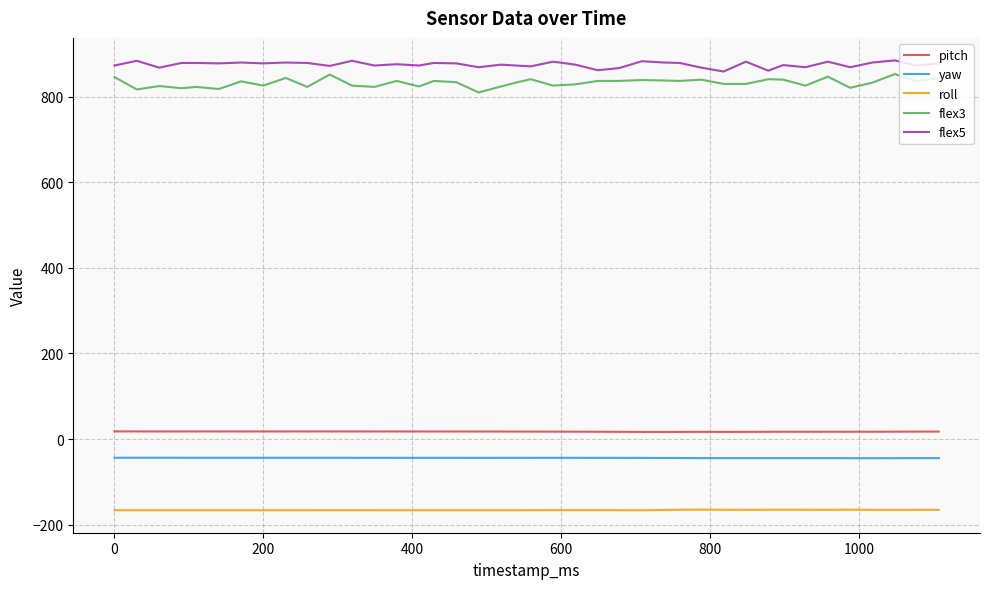

True or false: flex3 and pitch cross at least once.

False